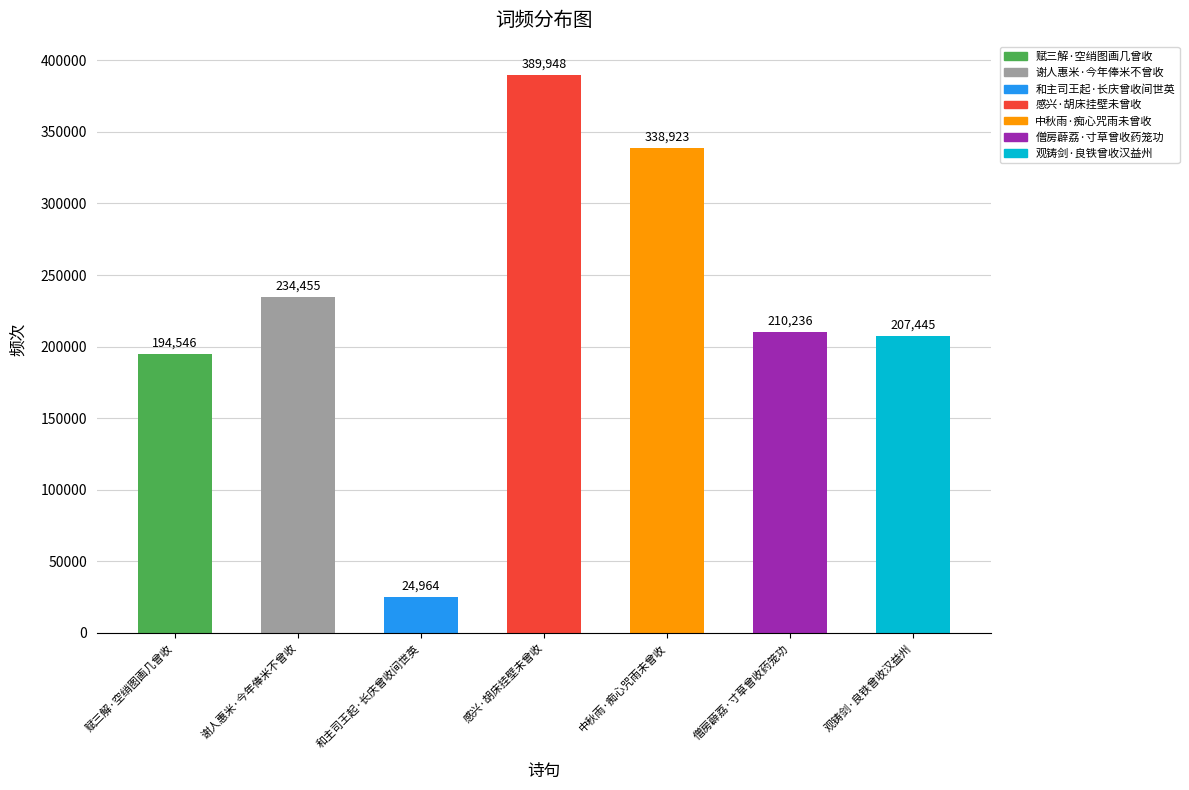

The value at 感兴·胡床挂壁未曾收 is 119644. True or false?

False